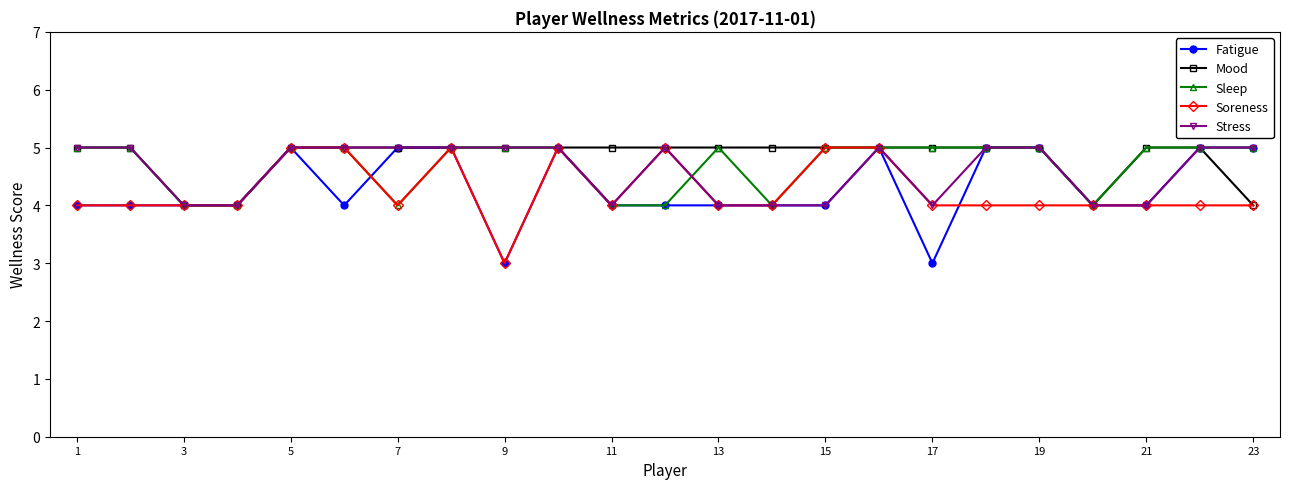

What is the greatest value displayed?

5